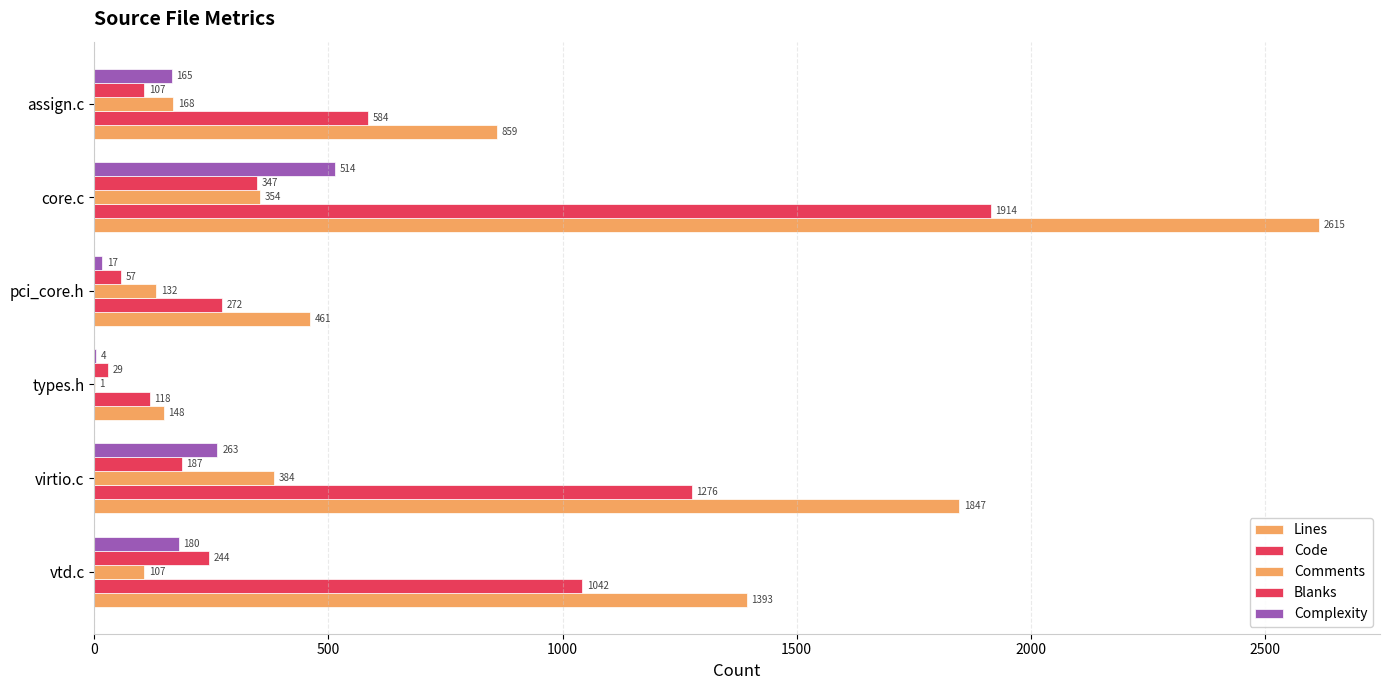

At how many categories does at least one series exceed 208?

5